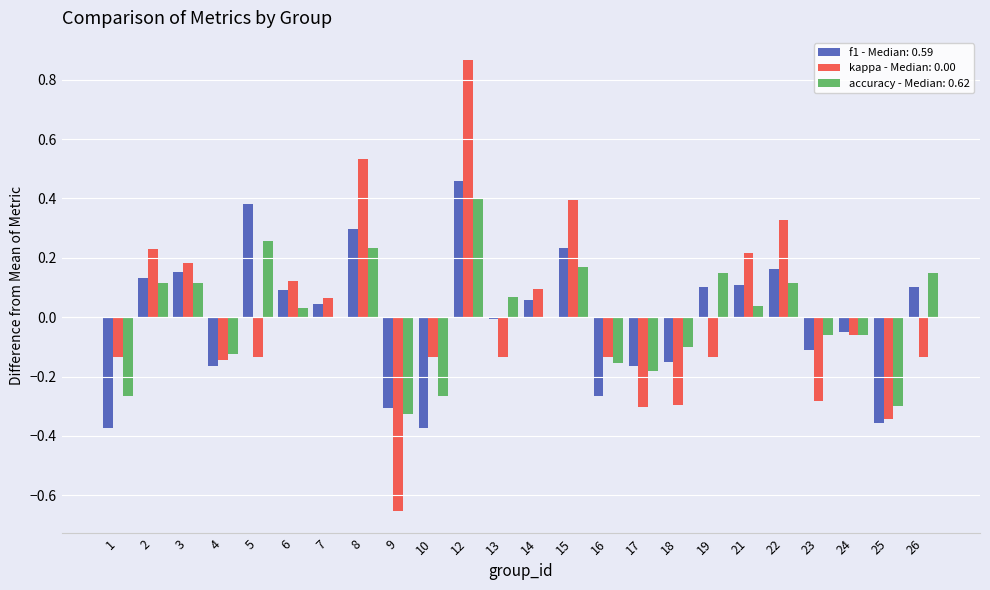

What are all the series names shown in the legend?

f1 - Median: 0.59, kappa - Median: 0.00, accuracy - Median: 0.62